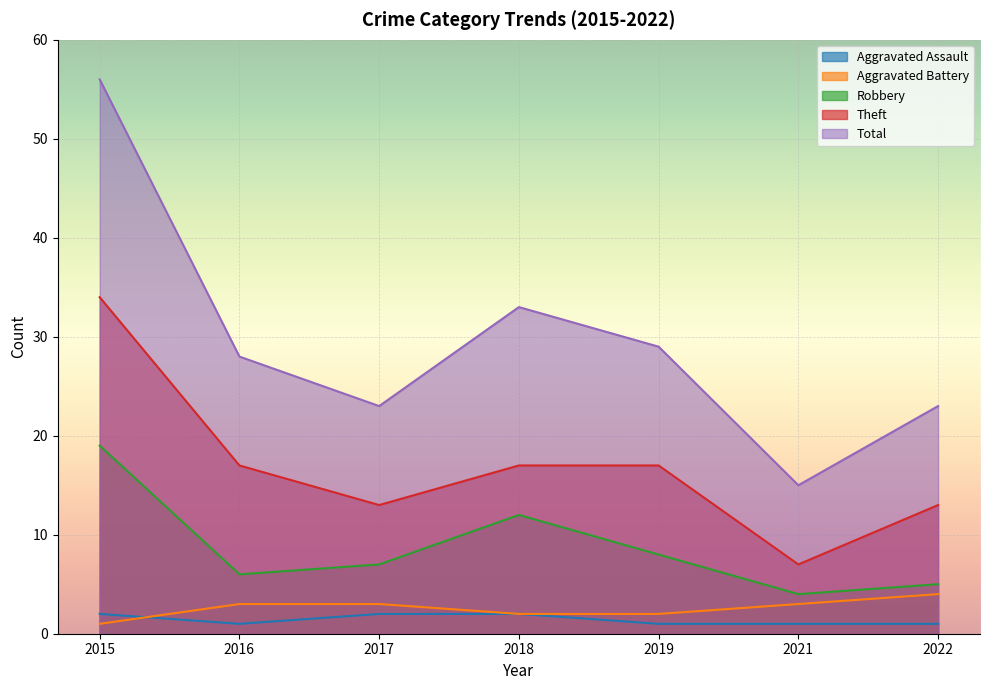

Which series has the largest total across all categories?

Total